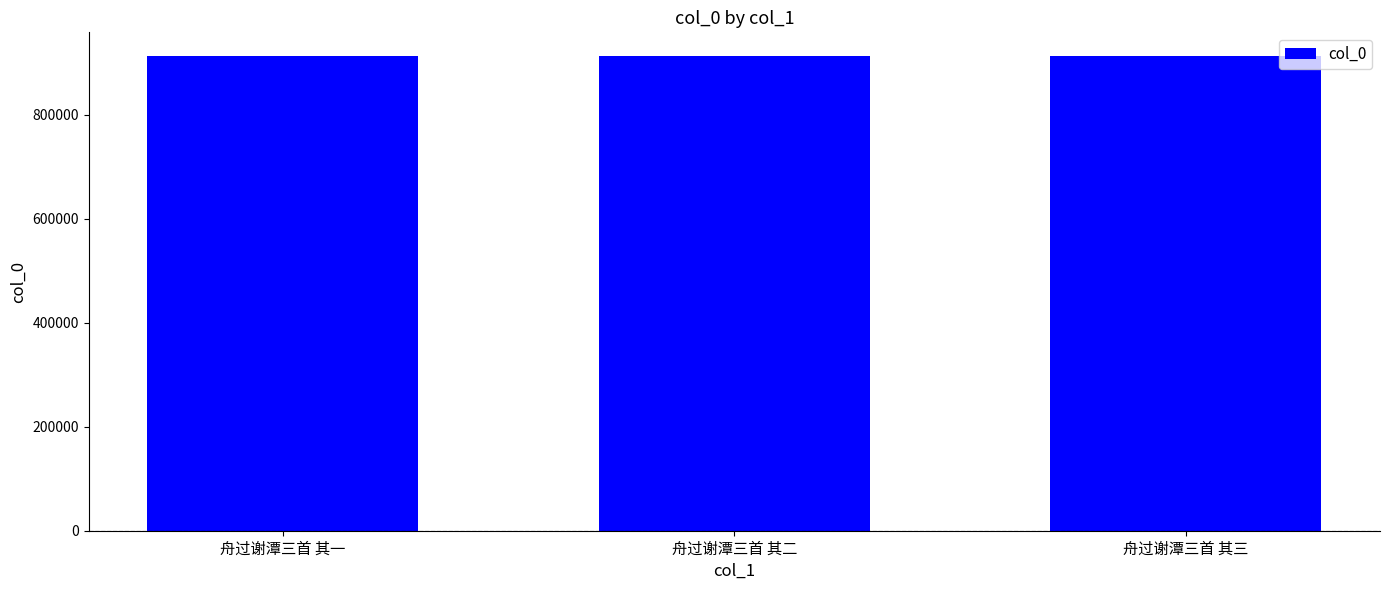

What is the label of the 3rd bar from the right?

舟过谢潭三首 其一